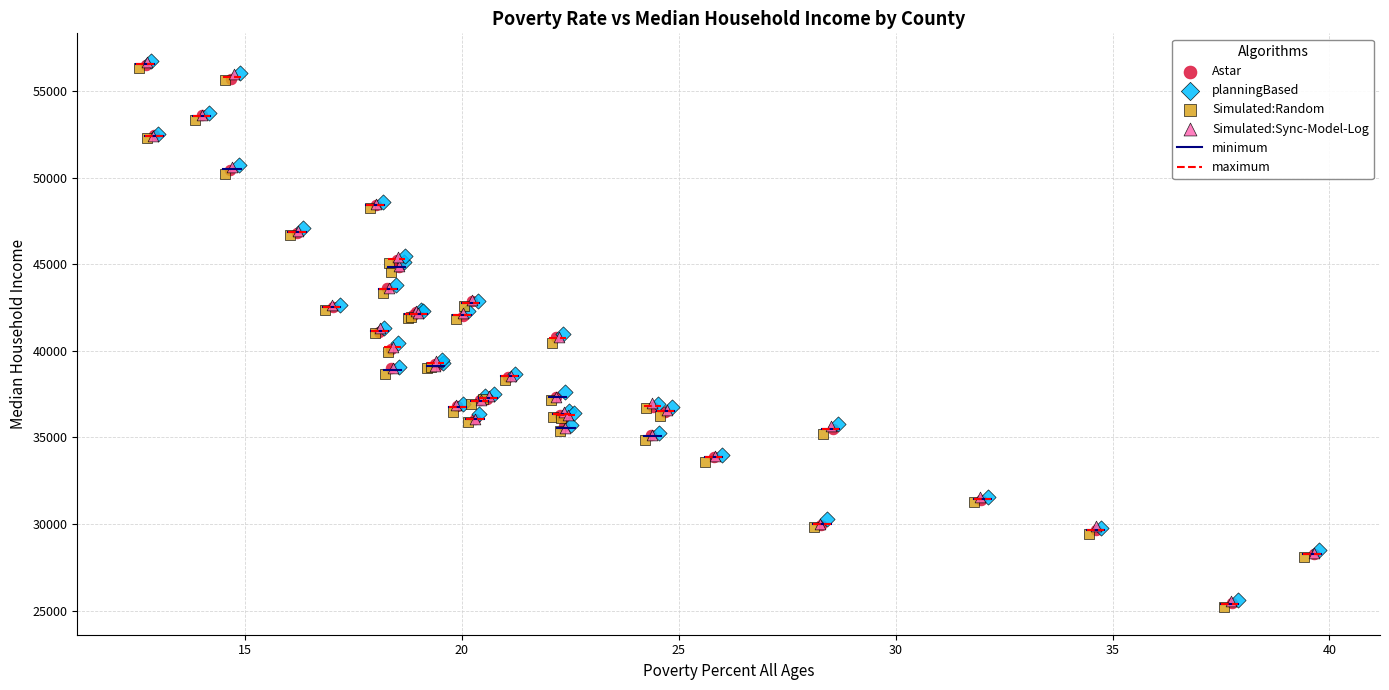

Which series has the largest Y range (max minus min)?

planningBased